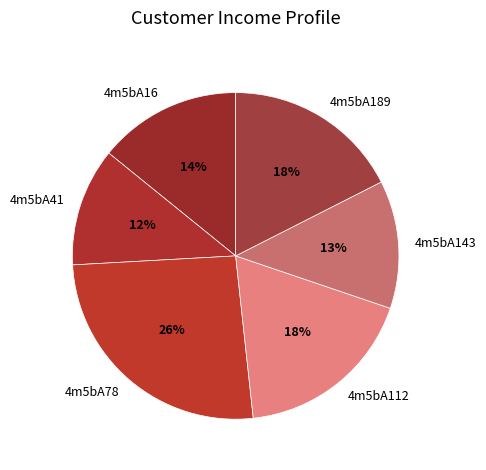

What percentage is the 4m5bA112 slice, to the nearest percent?

18%